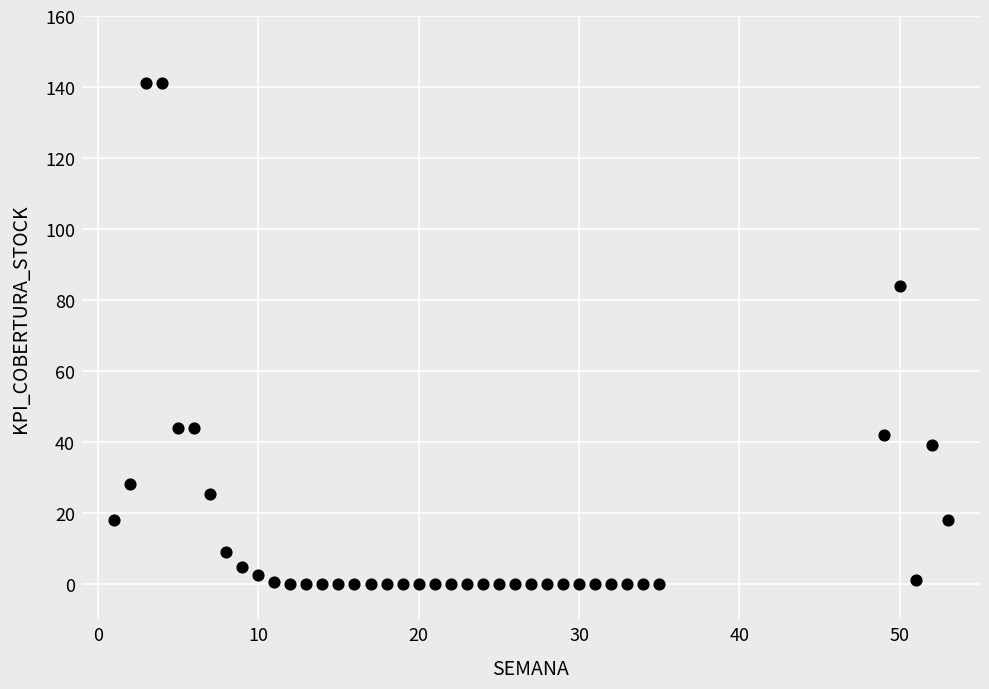

What Y value in the scatter plot is closest to 70?

84.0